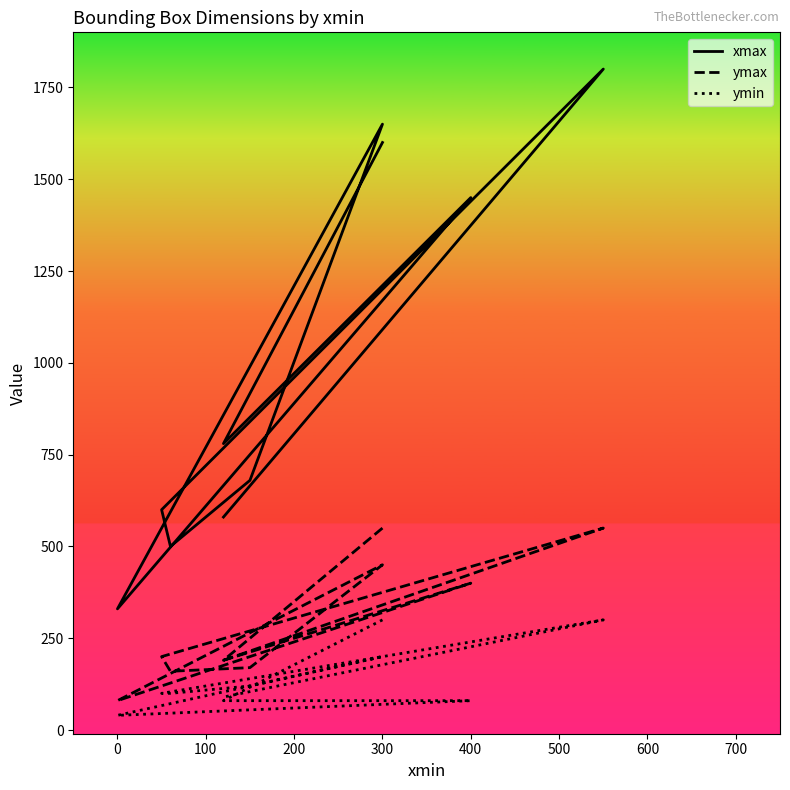

Reading right to left, what are all the values shown in this chart?

xmax: 580	1800	600	500	680	1650	330	1450	780	1600
ymax: 190	550	200	160	170	450	80	400	190	550
ymin: 90	300	100	100	120	200	40	80	80	300